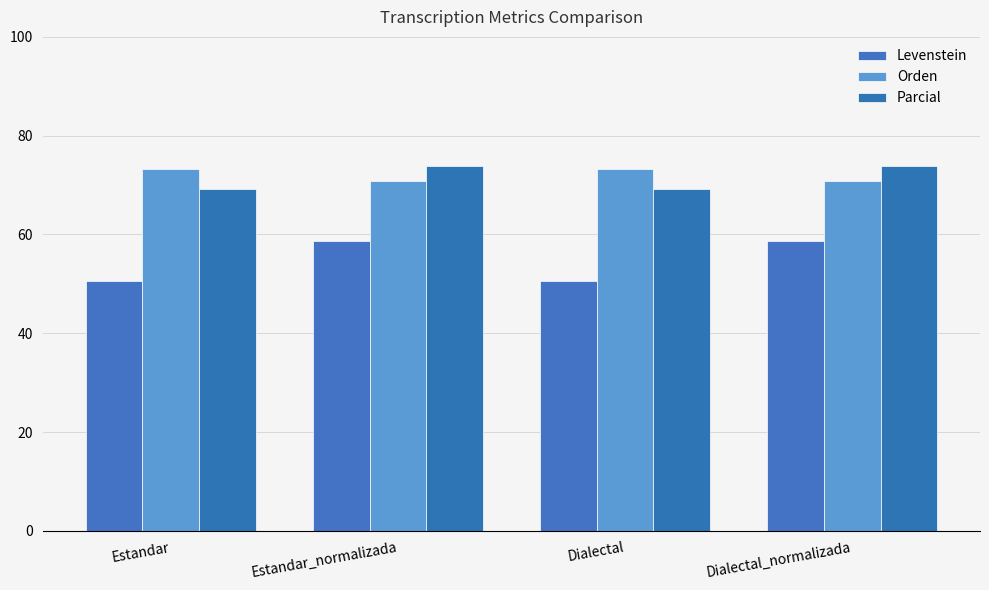

How many categories are shown in the chart?

4